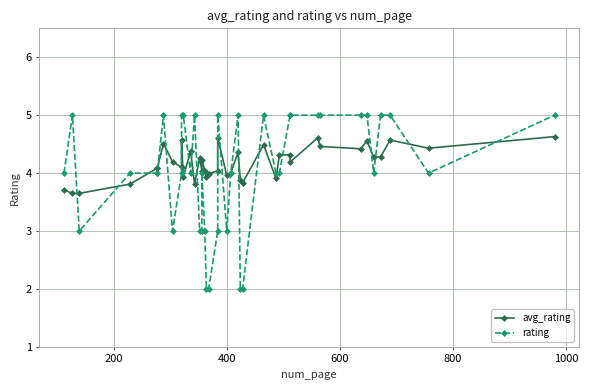

The value of rating at 38 is 1.2. True or false?

False